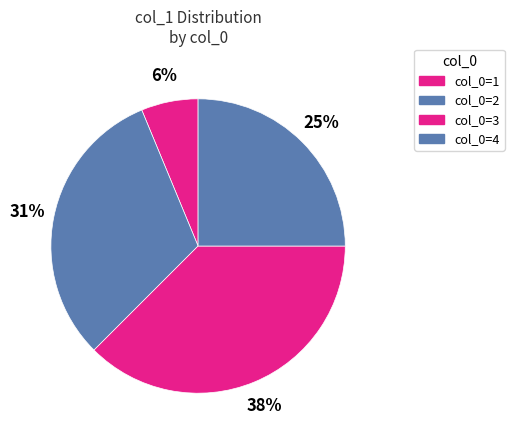

How many slices are in this pie chart?

4